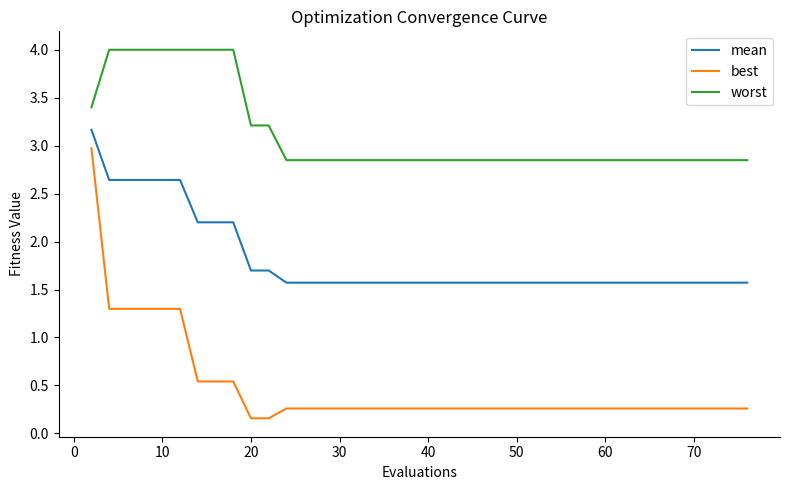

Which series has the largest range (max minus min)?

best